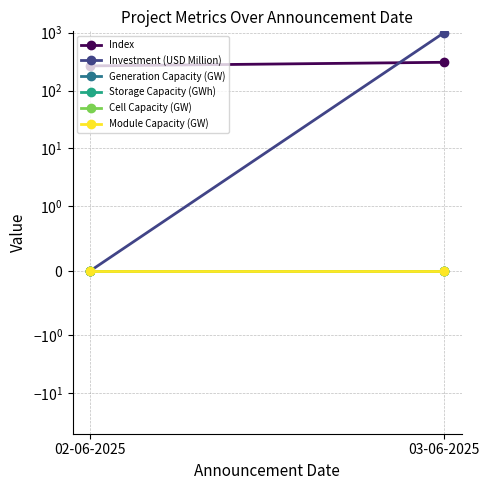

What position from the right is 02-06-2025?

2